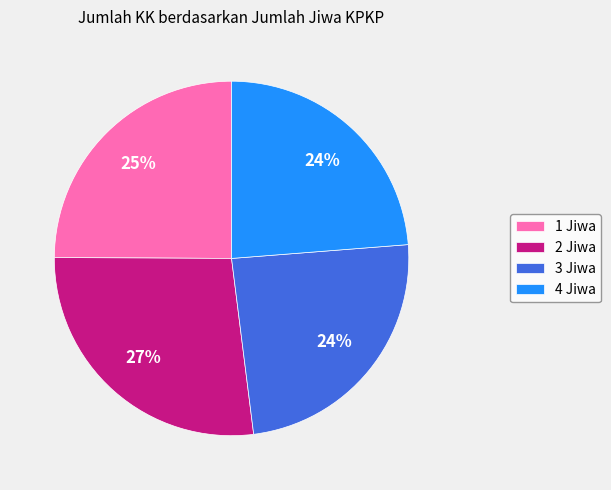

Between 4 Jiwa and 2 Jiwa, which is larger?

2 Jiwa